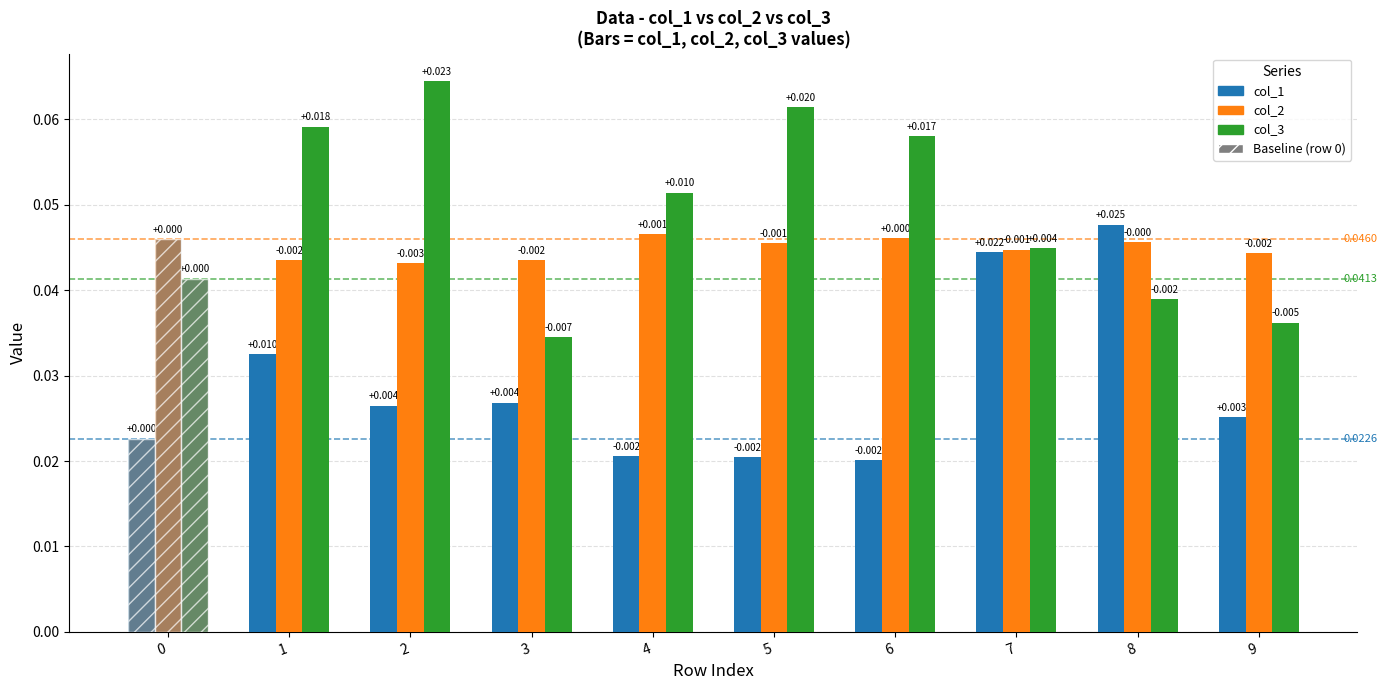

The value of col_2 at 2 is 0.0. True or false?

True